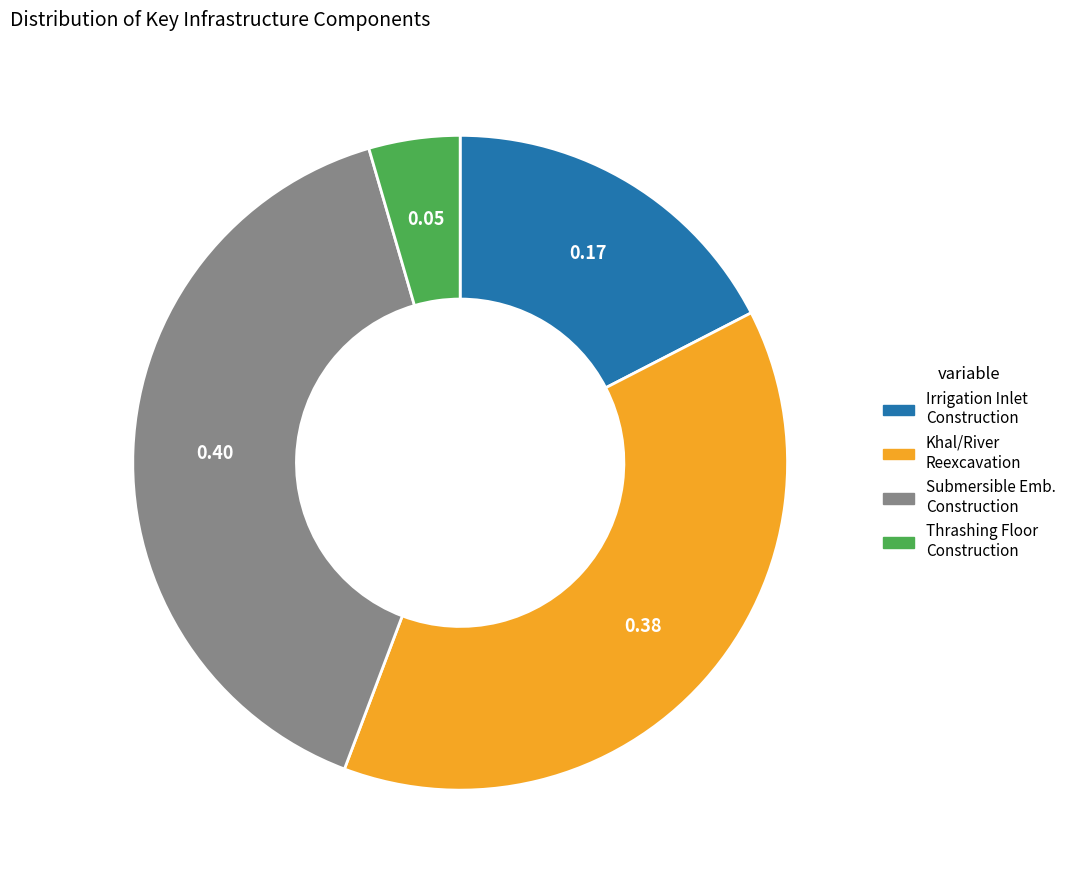

Which slice is the largest?

Submersible Emb. Construction